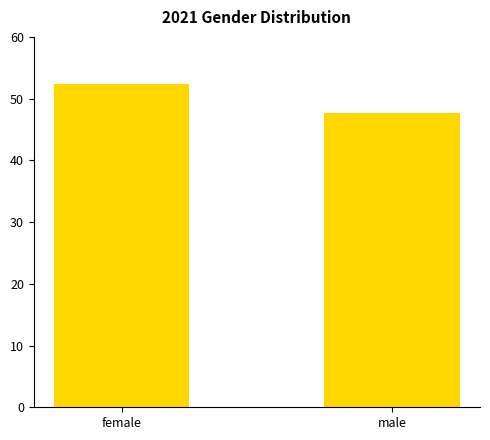

Reading right to left, extract all data points from this chart.

47.7	52.3